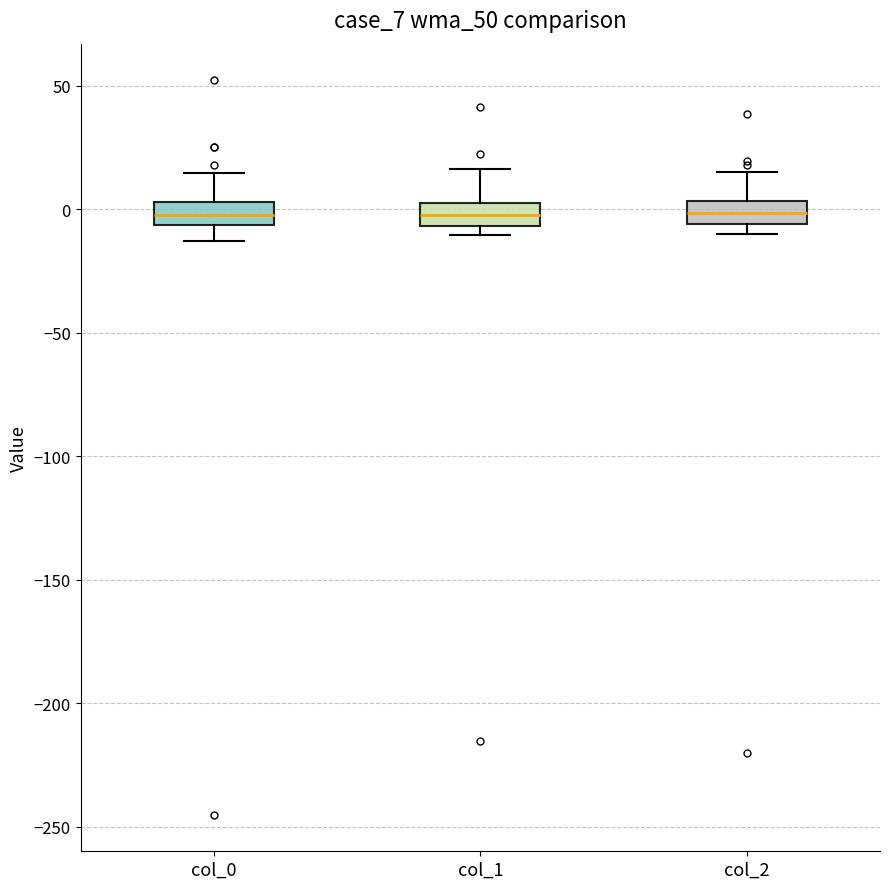

Where is the lower edge of the box for col_2 on the y-axis? The values are not printed on the chart, so give them approximately, as read against the axis.

-5